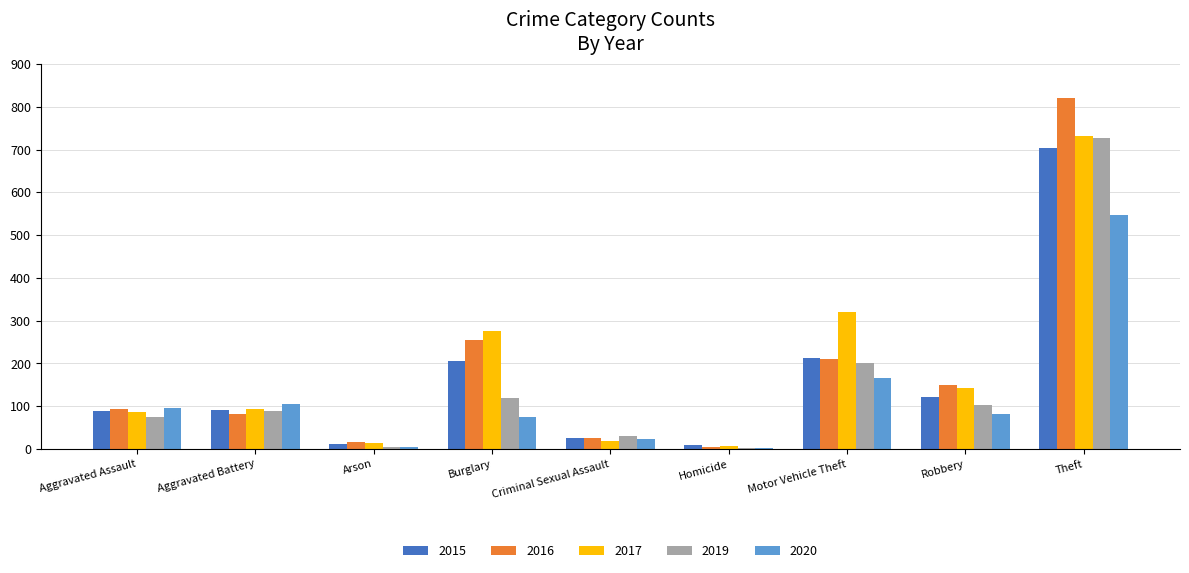

What is the sum of the 2015 values at Aggravated Battery and Burglary?

298